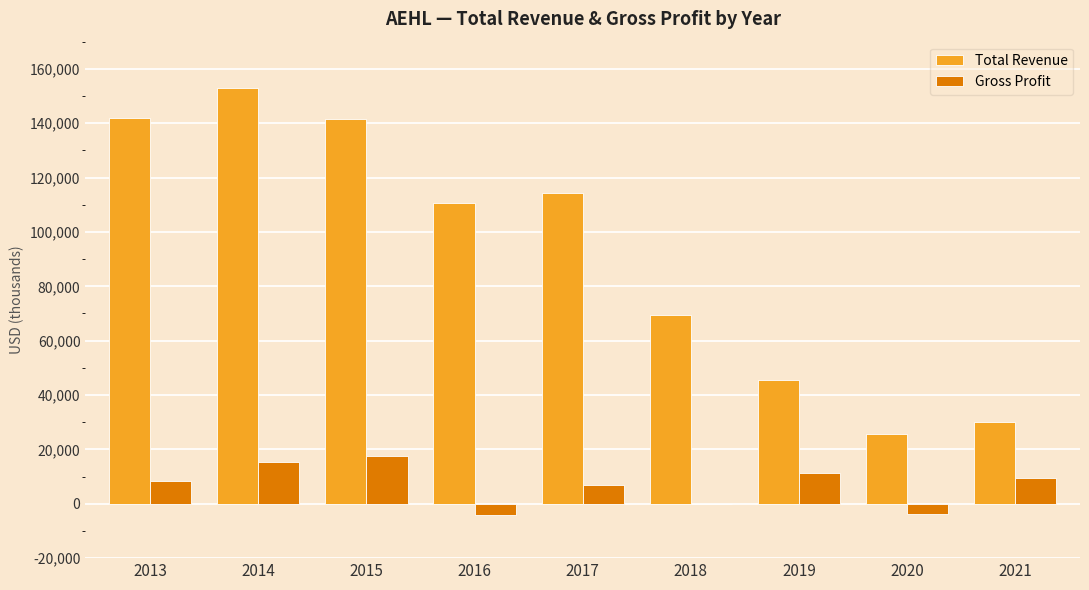

Which series has the widest spread of values?

Total Revenue